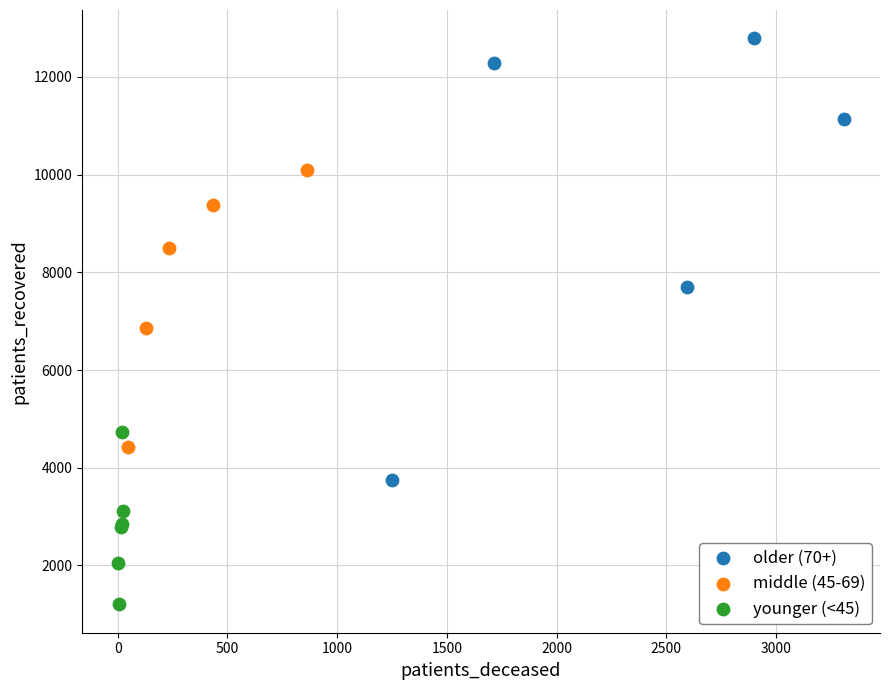

Which series reaches the minimum Y coordinate?

younger (<45)